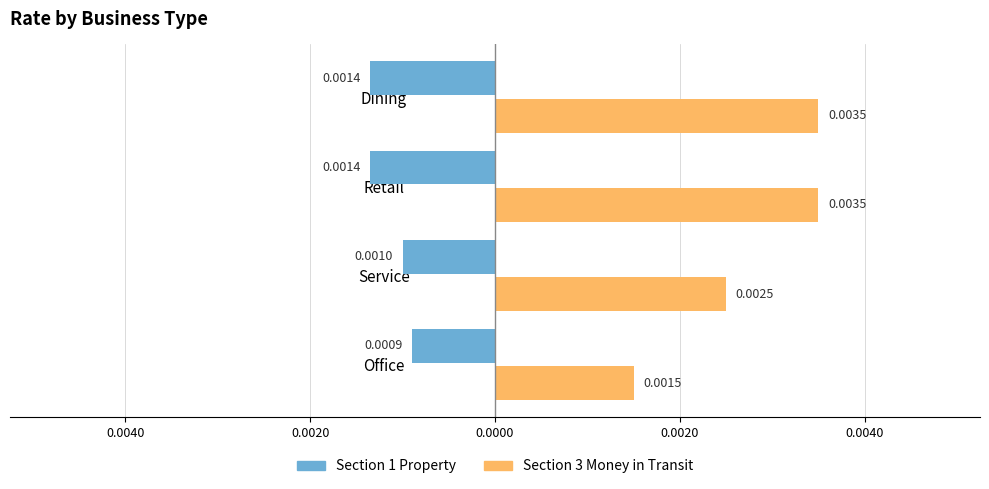

Which series has the largest total across all categories?

Section 3 Money in Transit